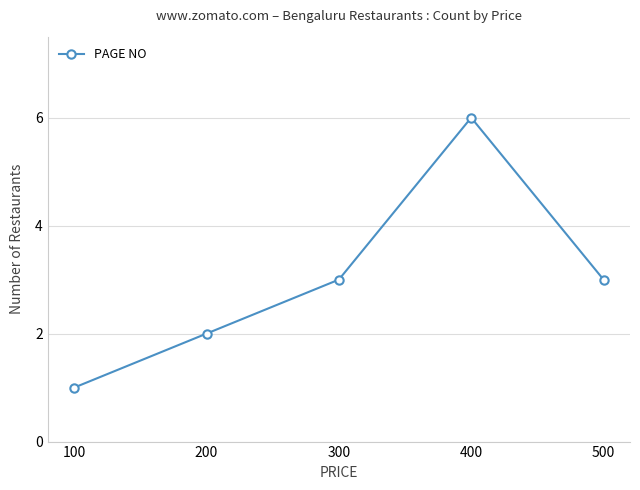

What is the sum of the values at 100 and 400?

7